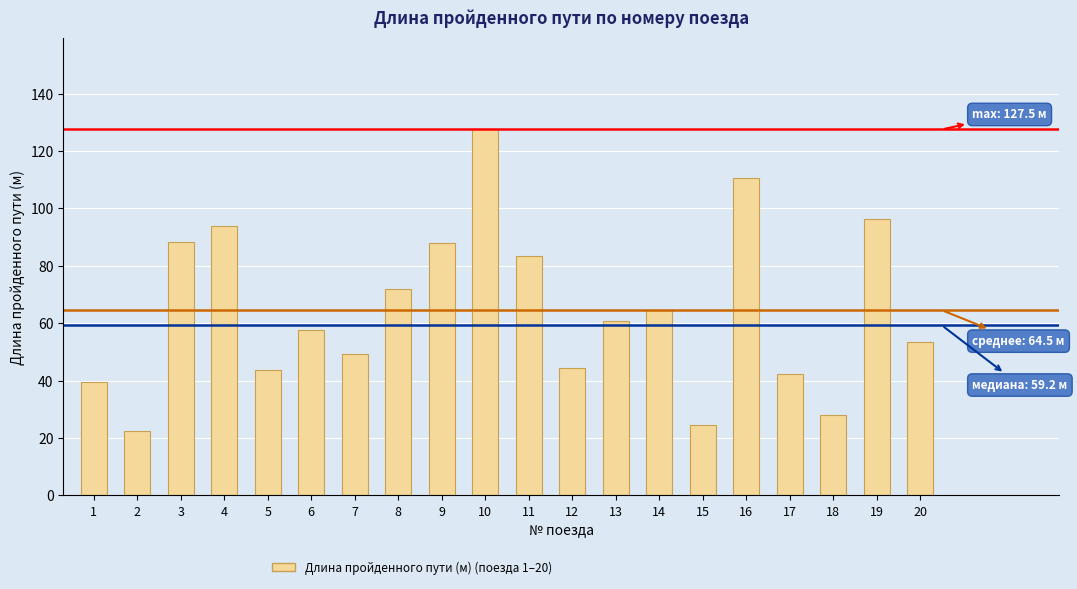

What is the value of the 1st bar from the left?

39.5